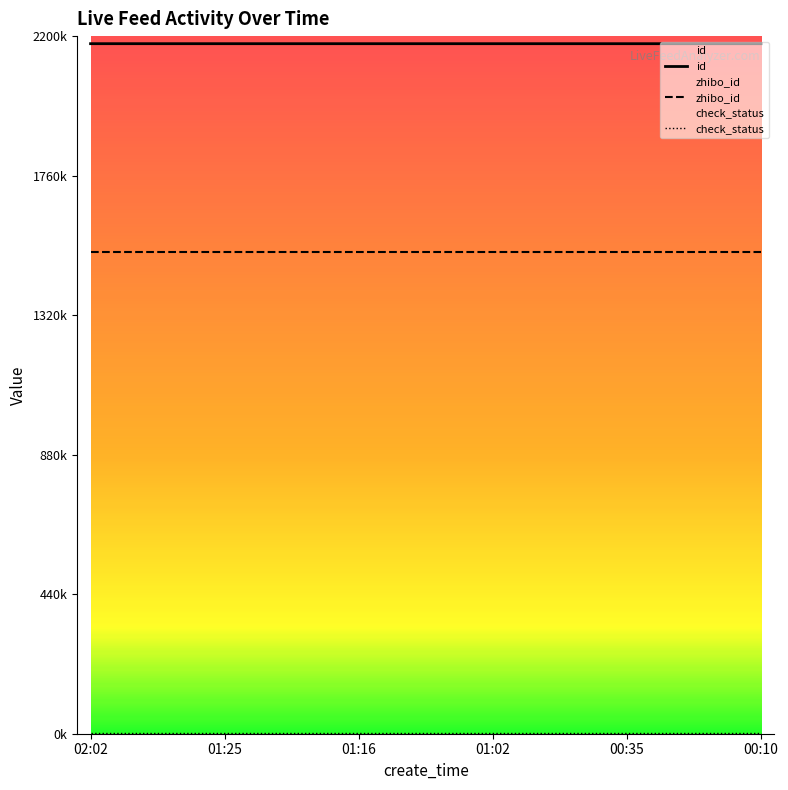

Which series has the largest total across all categories?

id